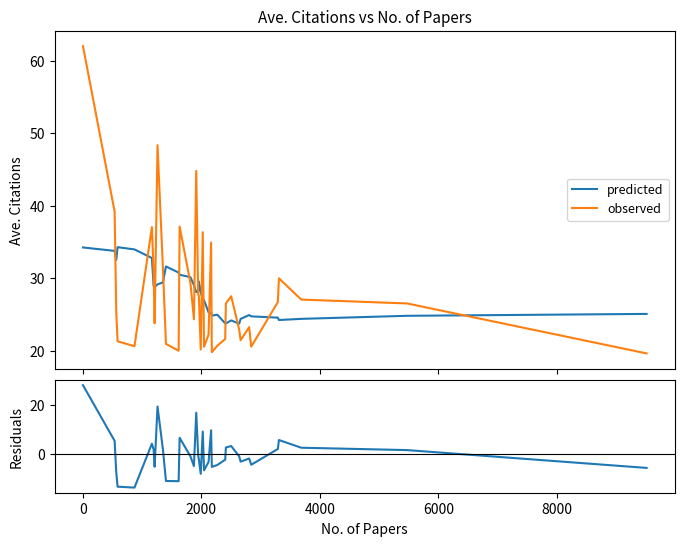

True or false: predicted has more than 2 interior local peaks.

True